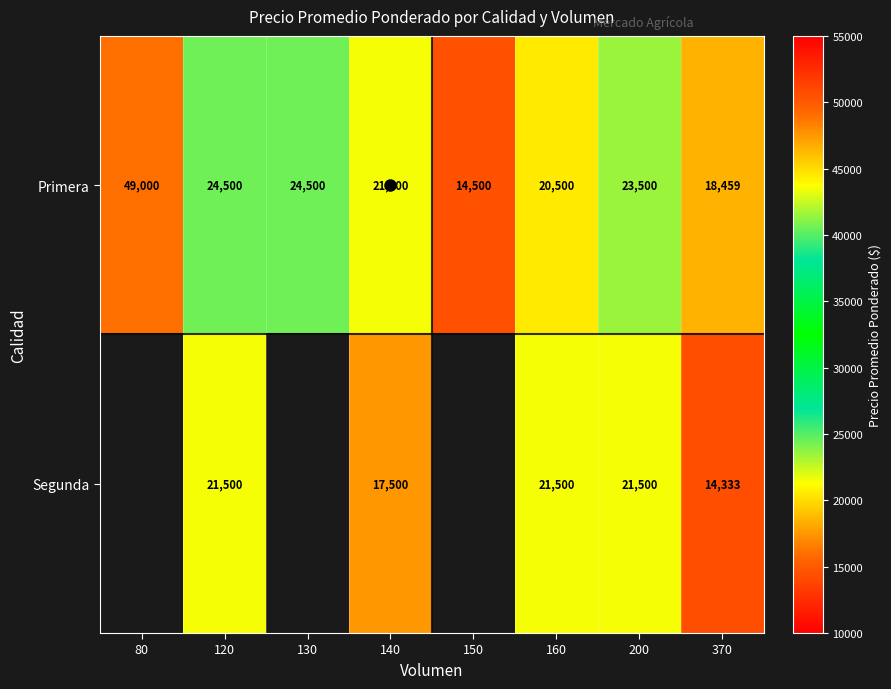

Which series has the widest spread of values?

Primera